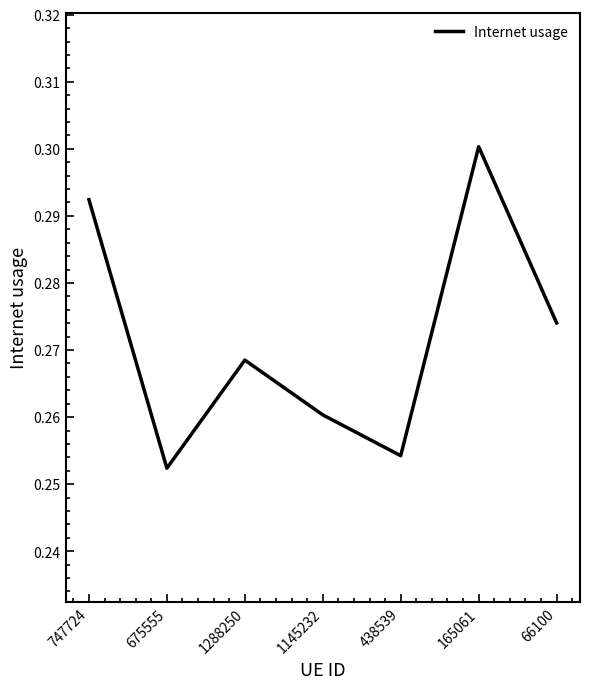

List the labels in order of value, smallest first.

675555, 438539, 1145232, 1288250, 66100, 747724, 165061